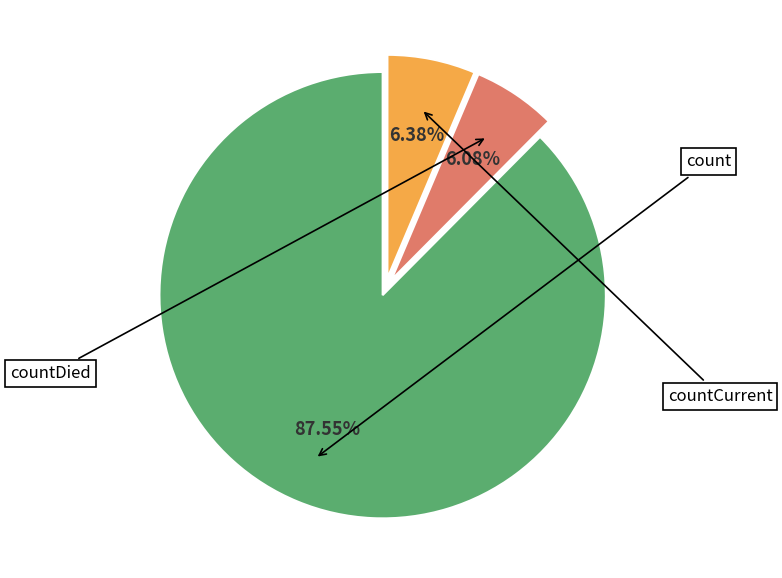

Which category accounts for the majority?

count